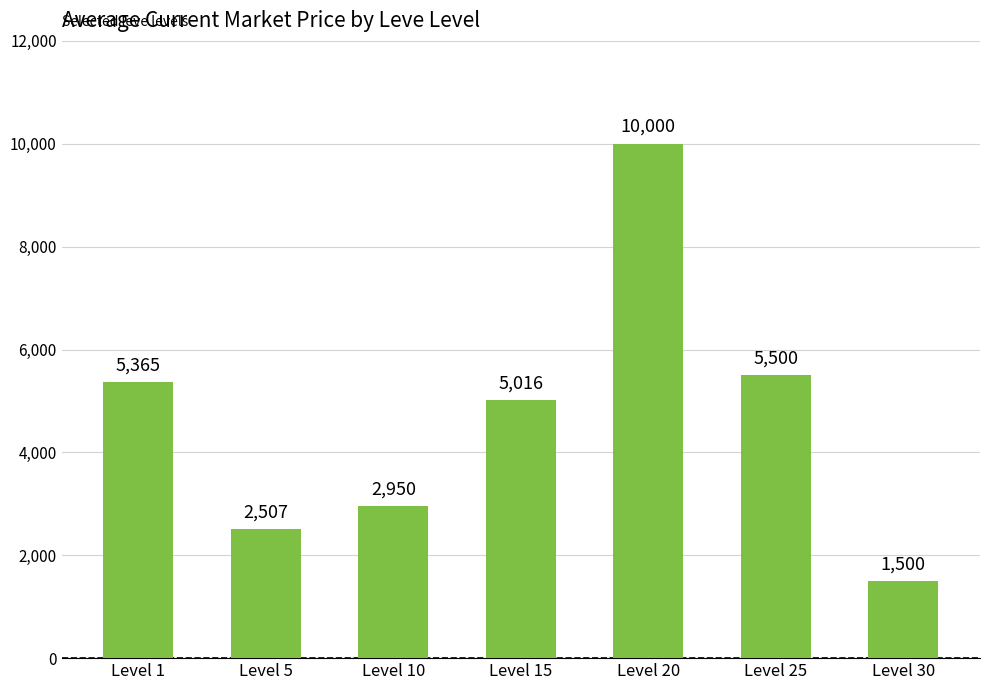

What is the value of the 1st bar from the left?

5364.7